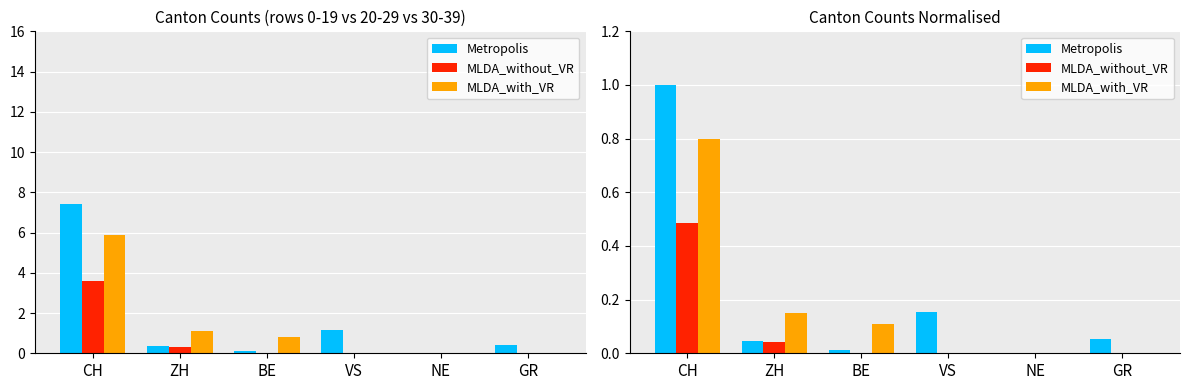

What are all the series names shown in the legend?

Metropolis, MLDA_without_VR, MLDA_with_VR